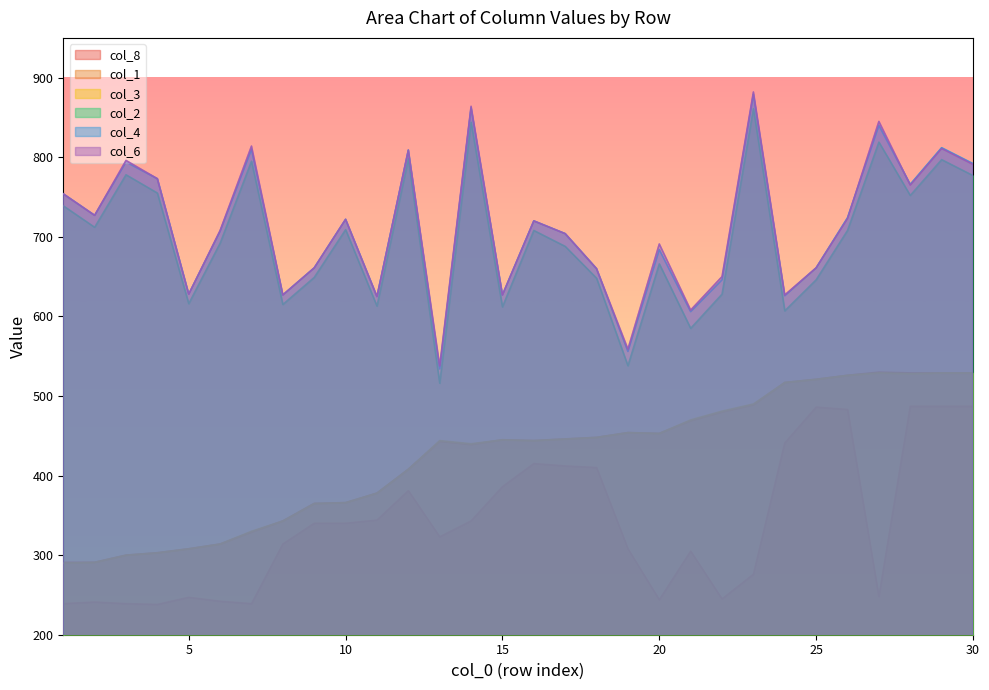

How many data points in col_2 are above 708?

13